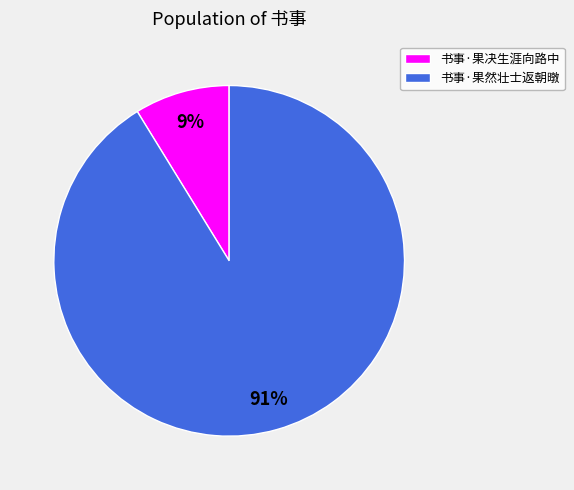

Is the sum of 书事·果决生涯向路中 and 书事·果然壮士返朝暾 greater than half?

Yes